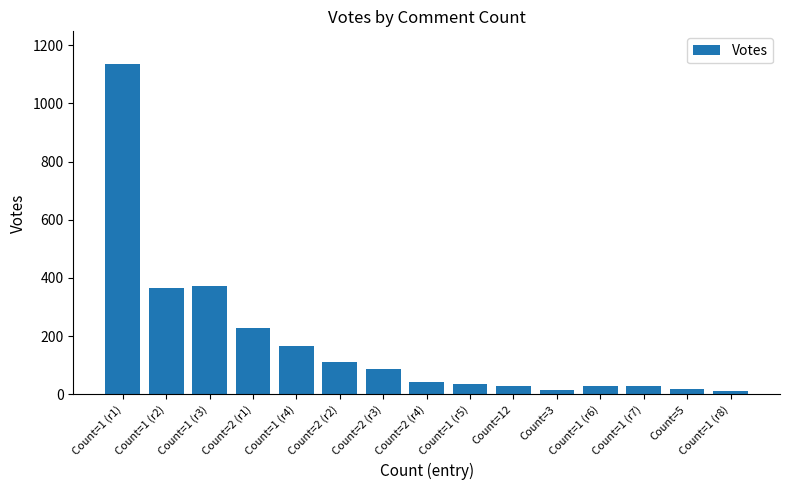

What is the label of the 10th bar from the right?

Count=2 (r2)